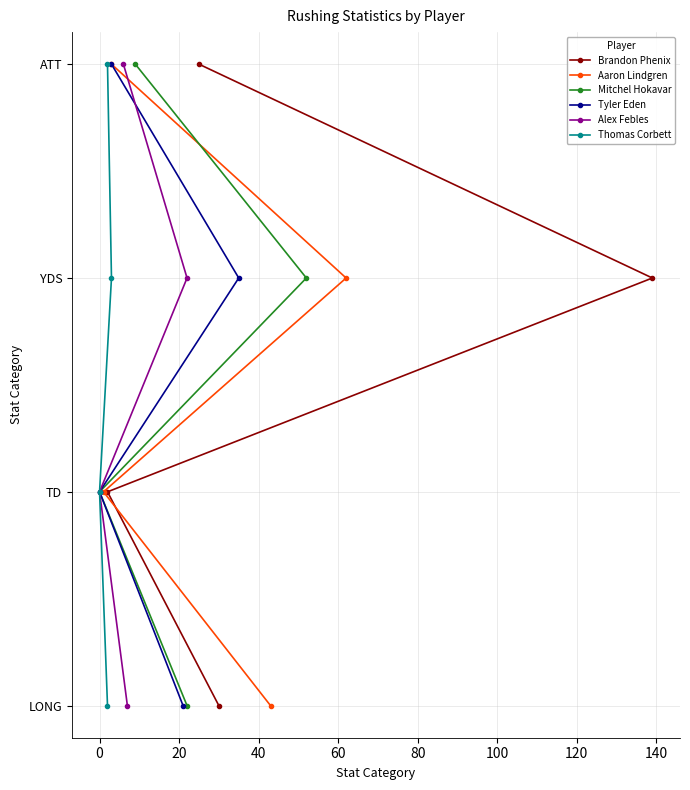

Which series has the largest total across all categories?

Brandon Phenix